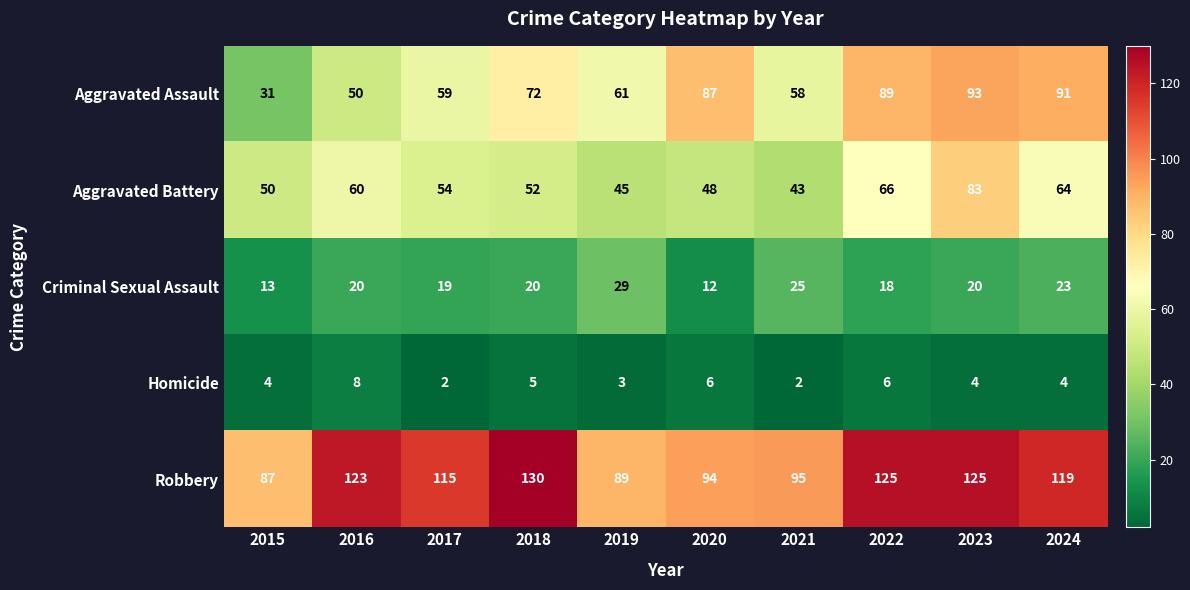

What is the total value across all series at 2018?

279